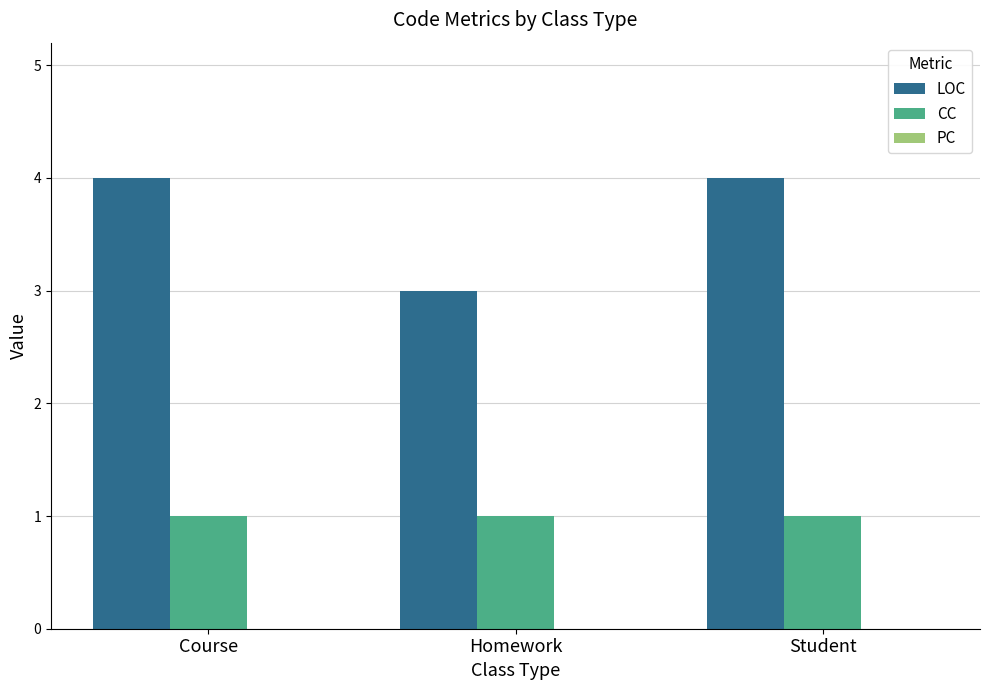

What is the value of the LOC bar at the 3rd from the left?

4